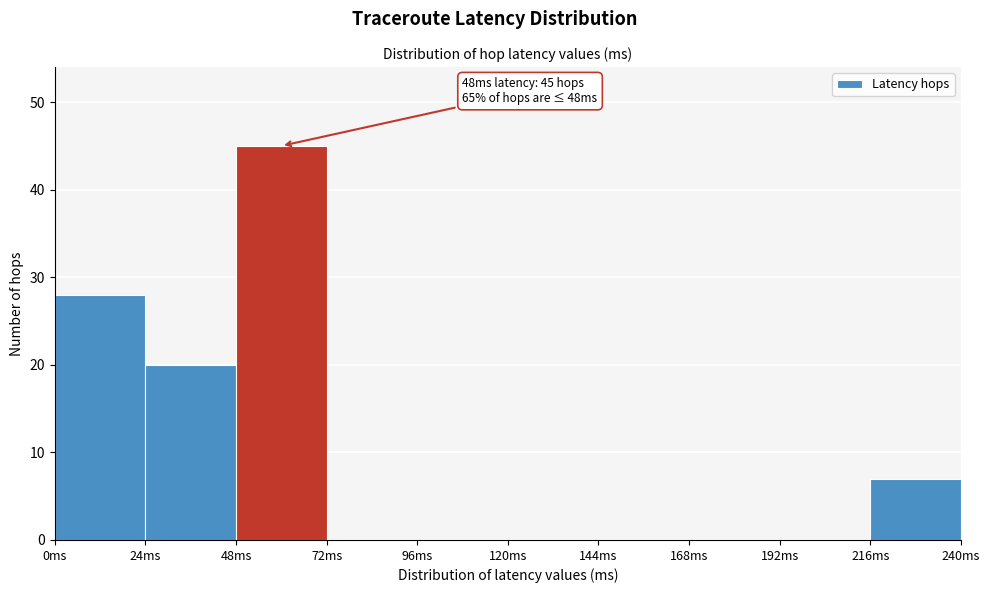

Which range on the x-axis has the tallest bar?

48 to 72